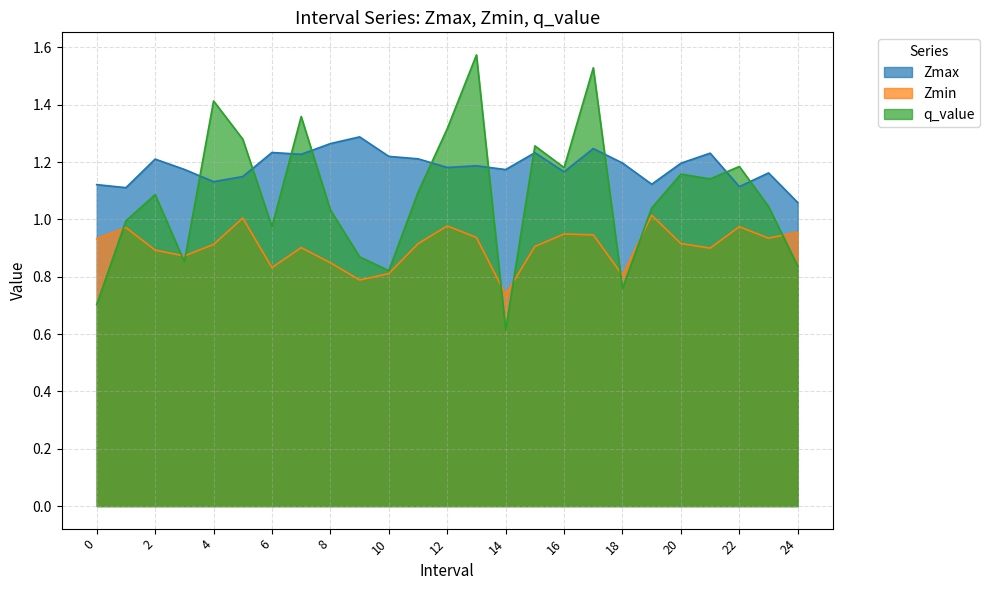

Rank the series by their average value, from lowest to highest.

Zmin, q_value, Zmax